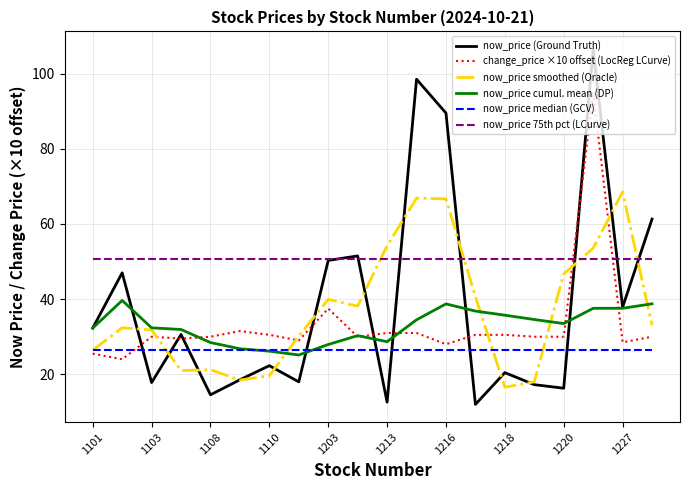

Which series has the widest spread of values?

now_price (Ground Truth)